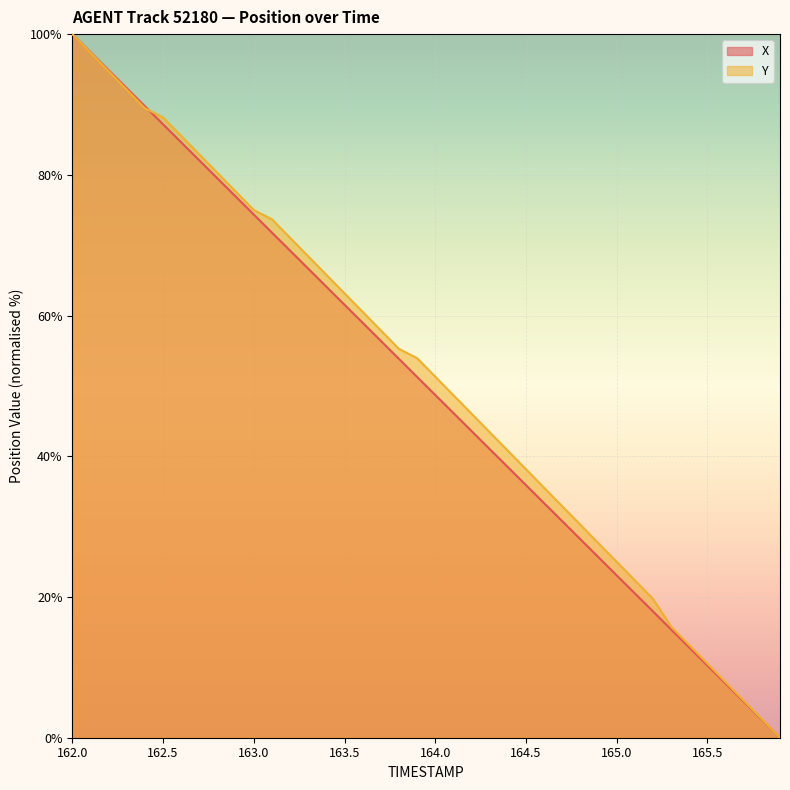

At which category is the sum across all series the highest?

162.0